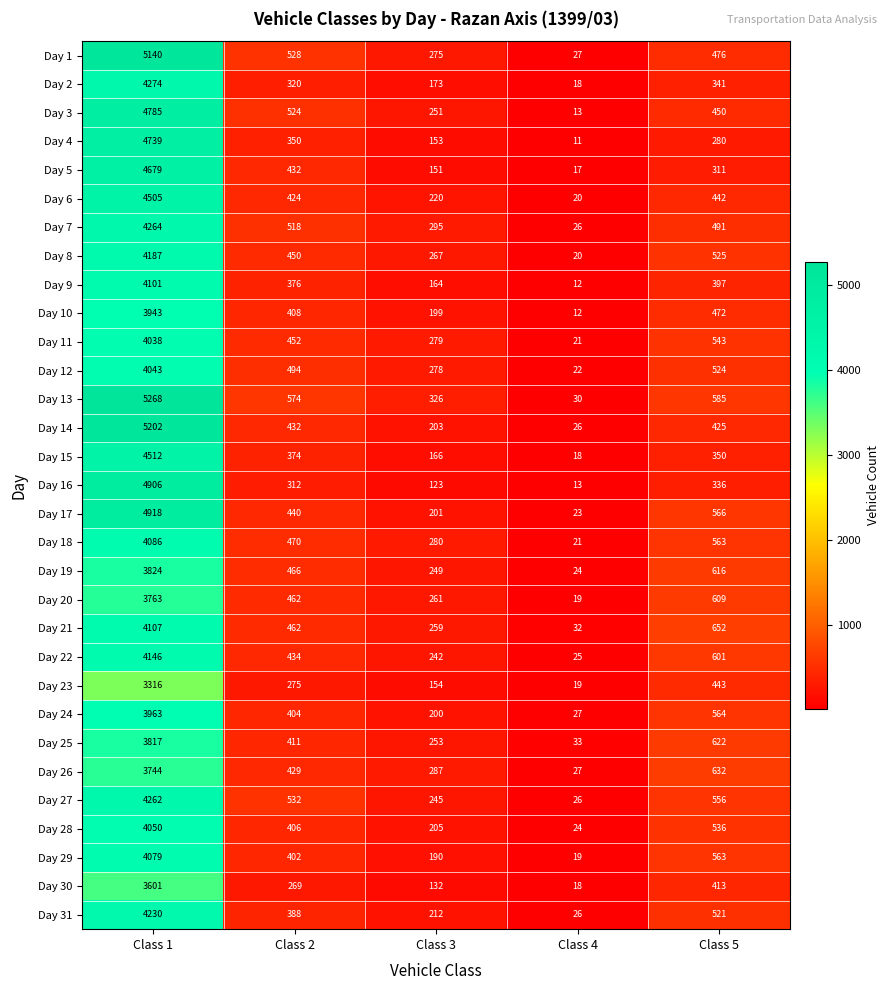

List the series in order of their peak value, highest first.

Day 13, Day 14, Day 1, Day 17, Day 16, Day 3, Day 4, Day 5, Day 15, Day 6, Day 2, Day 7, Day 27, Day 31, Day 8, Day 22, Day 21, Day 9, Day 18, Day 29, Day 28, Day 12, Day 11, Day 24, Day 10, Day 19, Day 25, Day 20, Day 26, Day 30, Day 23